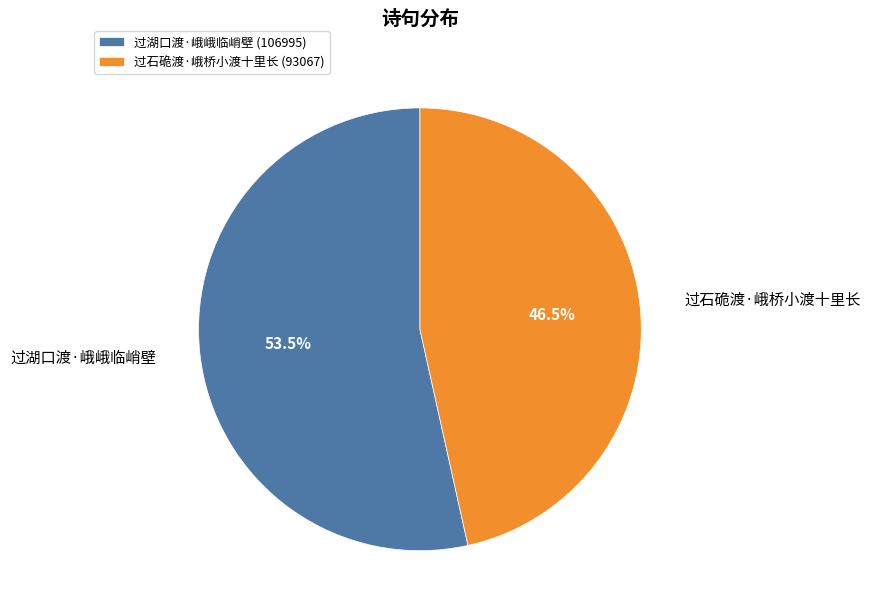

How much of the chart is everything except 过湖口渡·峨峨临峭壁?

46.5%